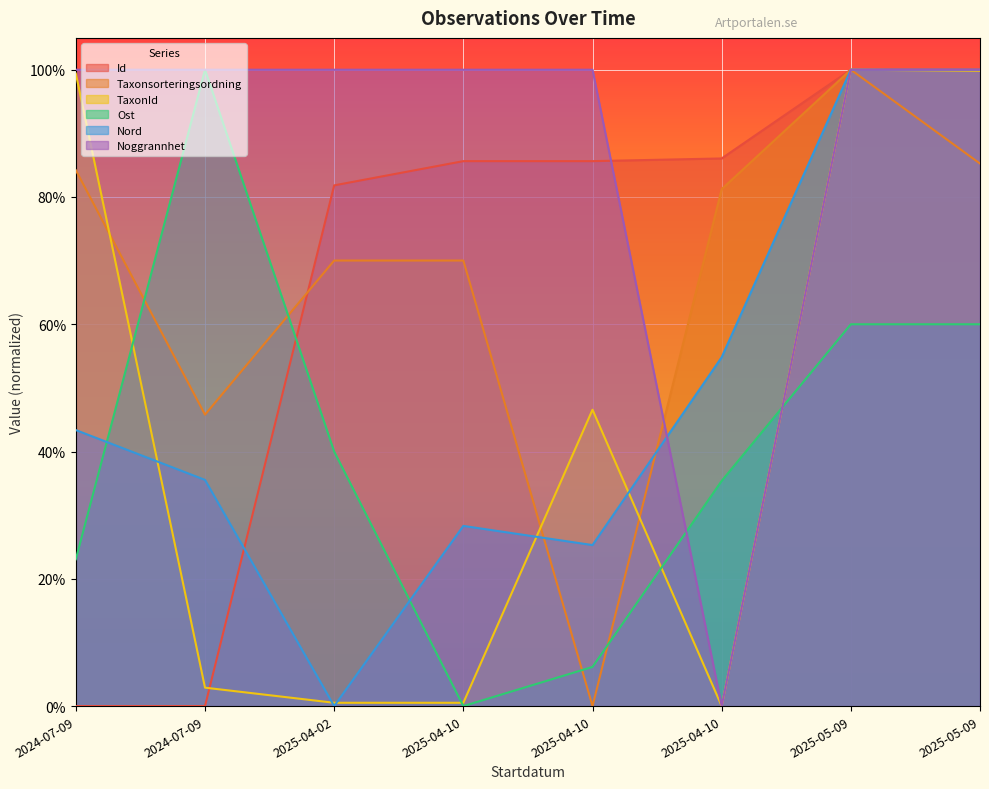

Read the Taxonsorteringsordning value at 2024-07-09.

0.8